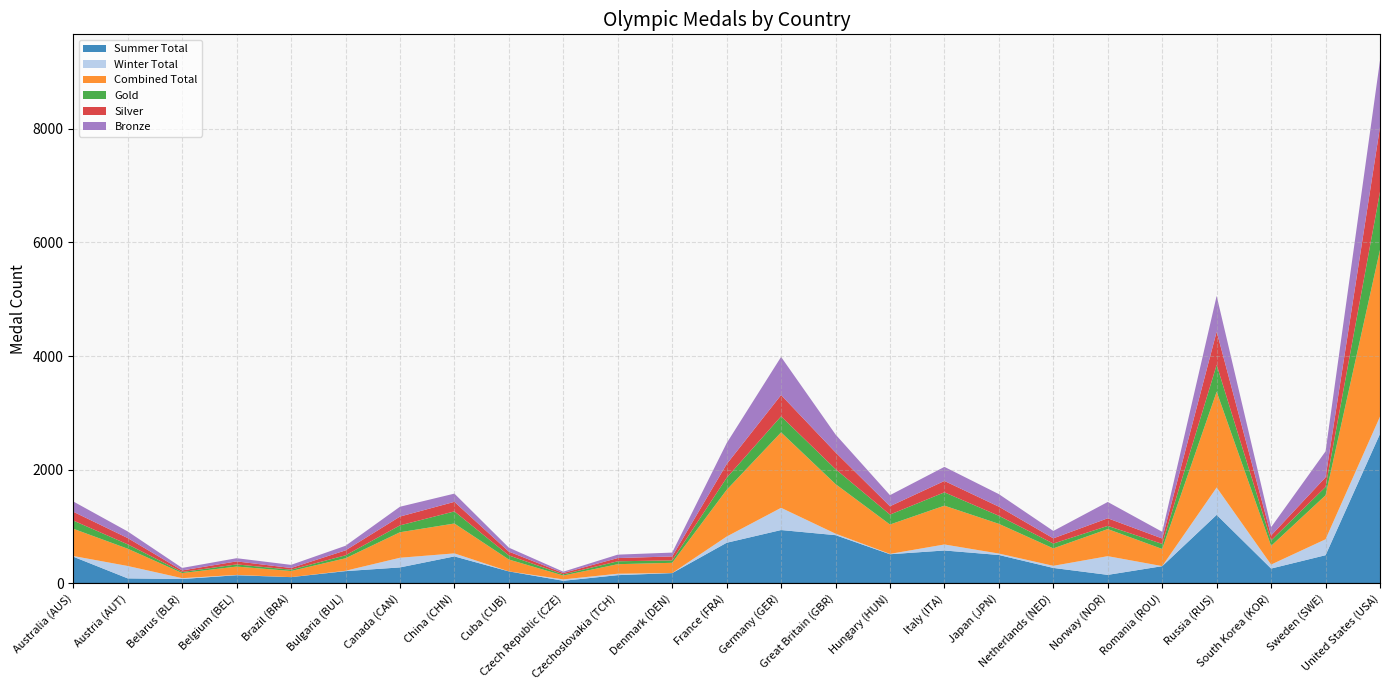

Reading left to right, what are all the values shown in this chart?

Summer Total: Australia (AUS)=468	Austria (AUT)=86	Belarus (BLR)=75	Belgium (BEL)=142	Brazil (BRA)=108	Bulgaria (BUL)=214	Canada (CAN)=279	China (CHN)=473	Cuba (CUB)=209	Czech Republic (CZE)=44	Czechoslovakia (TCH)=143	Denmark (DEN)=179	France (FRA)=713	Germany (GER)=937	Great Britain (GBR)=847	Hungary (HUN)=511	Italy (ITA)=577	Japan (JPN)=498	Netherlands (NED)=270	Norway (NOR)=148	Romania (ROU)=301	Russia (RUS)=1204	South Korea (KOR)=259	Sweden (SWE)=494	United States (USA)=2629
Winter Total: Australia (AUS)=12	Austria (AUT)=218	Belarus (BLR)=15	Belgium (BEL)=5	Brazil (BRA)=0	Bulgaria (BUL)=6	Canada (CAN)=170	China (CHN)=53	Cuba (CUB)=0	Czech Republic (CZE)=24	Czechoslovakia (TCH)=25	Denmark (DEN)=1	France (FRA)=109	Germany (GER)=391	Great Britain (GBR)=26	Hungary (HUN)=6	Italy (ITA)=106	Japan (JPN)=25	Netherlands (NED)=37	Norway (NOR)=329	Romania (ROU)=1	Russia (RUS)=482	South Korea (KOR)=70	Sweden (SWE)=280	United States (USA)=305
Combined Total: Australia (AUS)=480	Austria (AUT)=304	Belarus (BLR)=90	Belgium (BEL)=147	Brazil (BRA)=108	Bulgaria (BUL)=220	Canada (CAN)=449	China (CHN)=526	Cuba (CUB)=209	Czech Republic (CZE)=68	Czechoslovakia (TCH)=168	Denmark (DEN)=180	France (FRA)=822	Germany (GER)=1328	Great Britain (GBR)=873	Hungary (HUN)=517	Italy (ITA)=683	Japan (JPN)=523	Netherlands (NED)=307	Norway (NOR)=477	Romania (ROU)=302	Russia (RUS)=1686	South Korea (KOR)=329	Sweden (SWE)=774	United States (USA)=2934
Gold: Australia (AUS)=144	Austria (AUT)=77	Belarus (BLR)=18	Belgium (BEL)=38	Brazil (BRA)=23	Bulgaria (BUL)=52	Canada (CAN)=121	China (CHN)=213	Cuba (CUB)=72	Czech Republic (CZE)=21	Czechoslovakia (TCH)=51	Denmark (DEN)=43	France (FRA)=212	Germany (GER)=283	Great Britain (GBR)=263	Hungary (HUN)=175	Italy (ITA)=235	Japan (JPN)=142	Netherlands (NED)=85	Norway (NOR)=56	Romania (ROU)=89	Russia (RUS)=473	South Korea (KOR)=96	Sweden (SWE)=147	United States (USA)=1022
Silver: Australia (AUS)=155	Austria (AUT)=111	Belarus (BLR)=28	Belgium (BEL)=53	Brazil (BRA)=30	Bulgaria (BUL)=87	Canada (CAN)=155	China (CHN)=168	Cuba (CUB)=67	Czech Republic (CZE)=24	Czechoslovakia (TCH)=57	Denmark (DEN)=69	France (FRA)=241	Germany (GER)=374	Great Britain (GBR)=295	Hungary (HUN)=147	Italy (ITA)=200	Japan (JPN)=160	Netherlands (NED)=92	Norway (NOR)=134	Romania (ROU)=95	Russia (RUS)=584	South Korea (KOR)=87	Sweden (SWE)=170	United States (USA)=1141
Bronze: Australia (AUS)=181	Austria (AUT)=116	Belarus (BLR)=44	Belgium (BEL)=56	Brazil (BRA)=55	Bulgaria (BUL)=81	Canada (CAN)=173	China (CHN)=145	Cuba (CUB)=70	Czech Republic (CZE)=23	Czechoslovakia (TCH)=60	Denmark (DEN)=68	France (FRA)=369	Germany (GER)=671	Great Britain (GBR)=315	Hungary (HUN)=195	Italy (ITA)=248	Japan (JPN)=221	Netherlands (NED)=130	Norway (NOR)=287	Romania (ROU)=118	Russia (RUS)=629	South Korea (KOR)=146	Sweden (SWE)=457	United States (USA)=1171